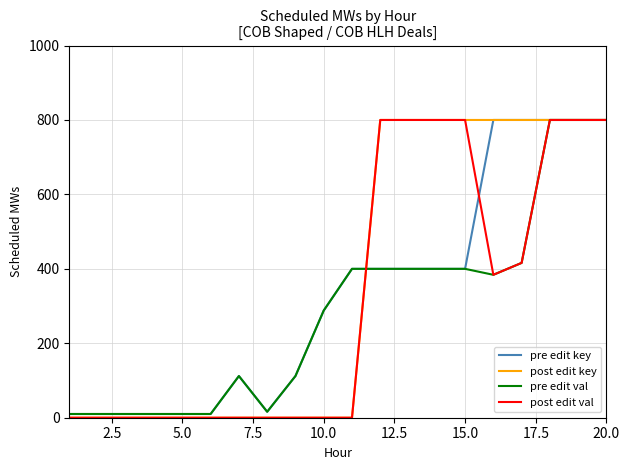

What is the greatest value displayed?

800